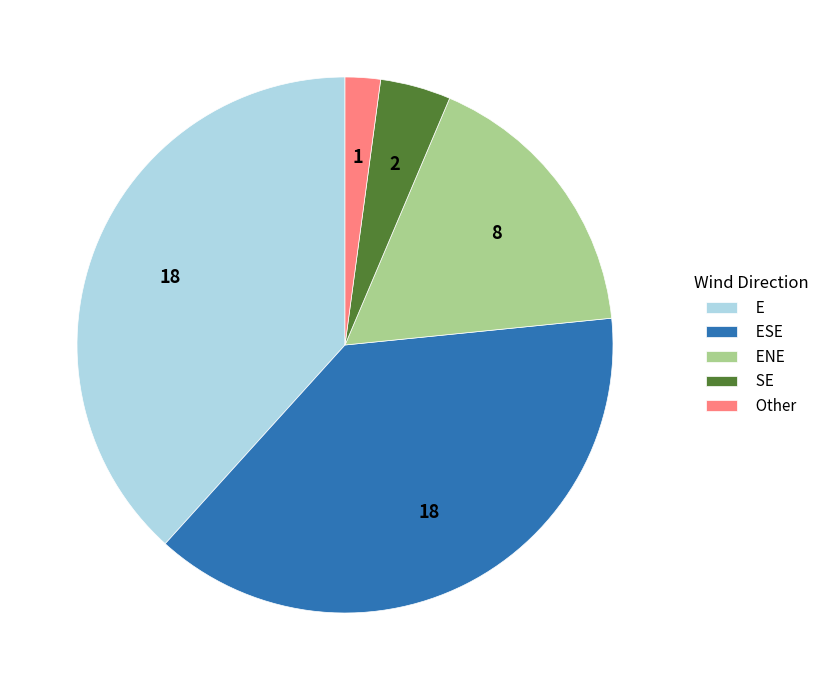

Combined, do ESE and E account for over 50%?

Yes